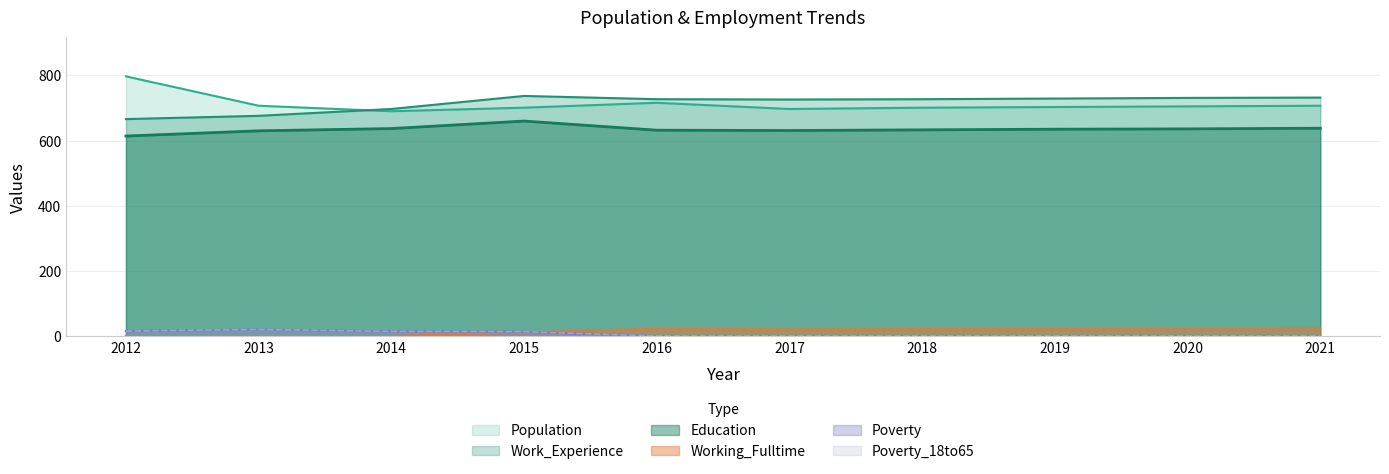

What is the sum of all Education values?

6346